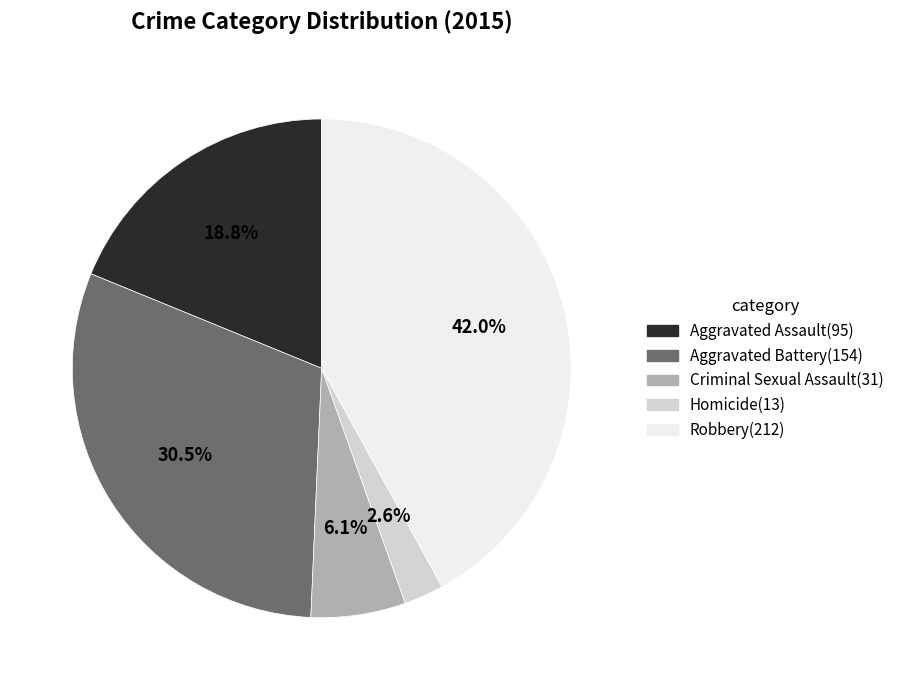

What portion of the pie excludes Aggravated Assault?

81.2%